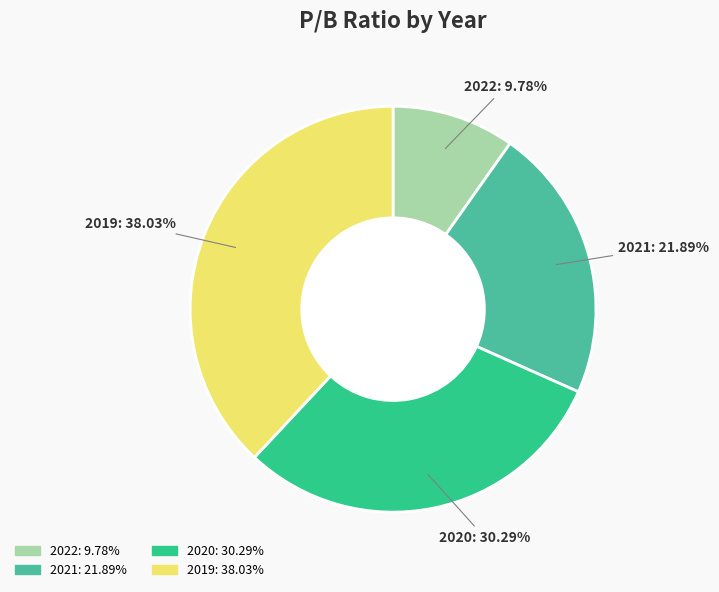

Rank the categories by value from highest to lowest.

2019, 2020, 2021, 2022